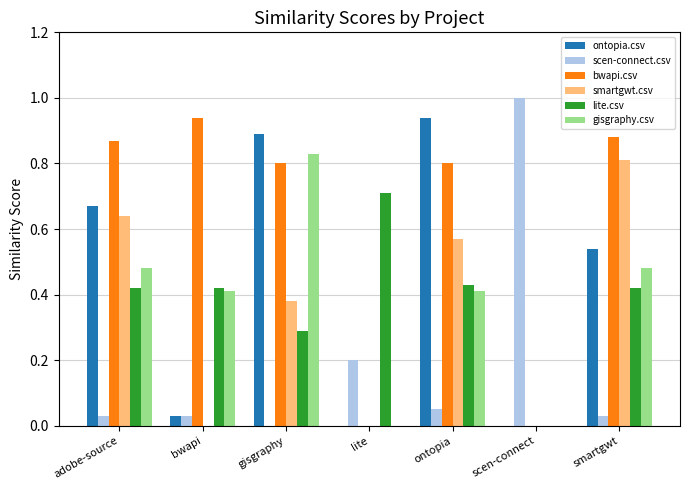

What is the sum of all smartgwt.csv values?

2.4